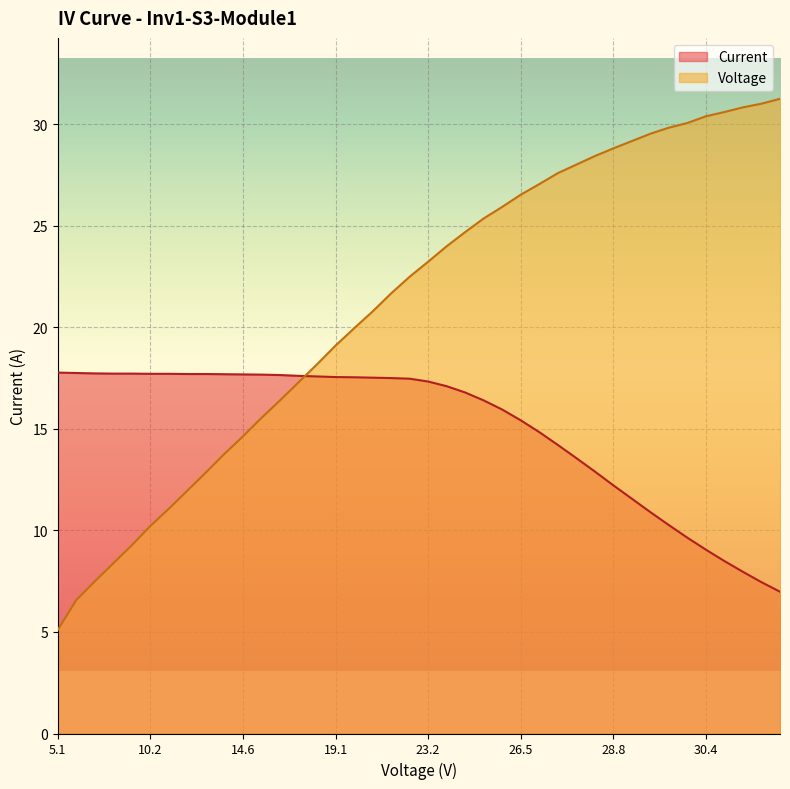

What is the value of the Voltage point at the 34th from the left?

29.8